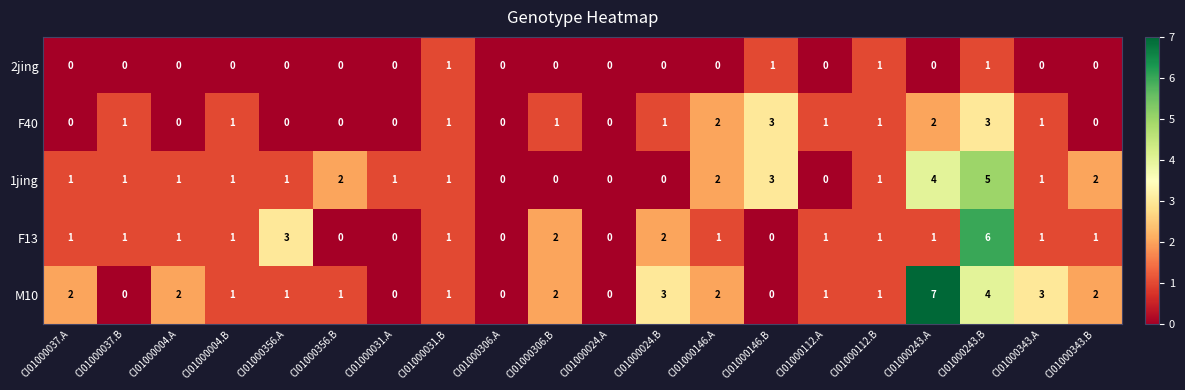

Is it true that F13 equals 1 at CI01000004.A?

True